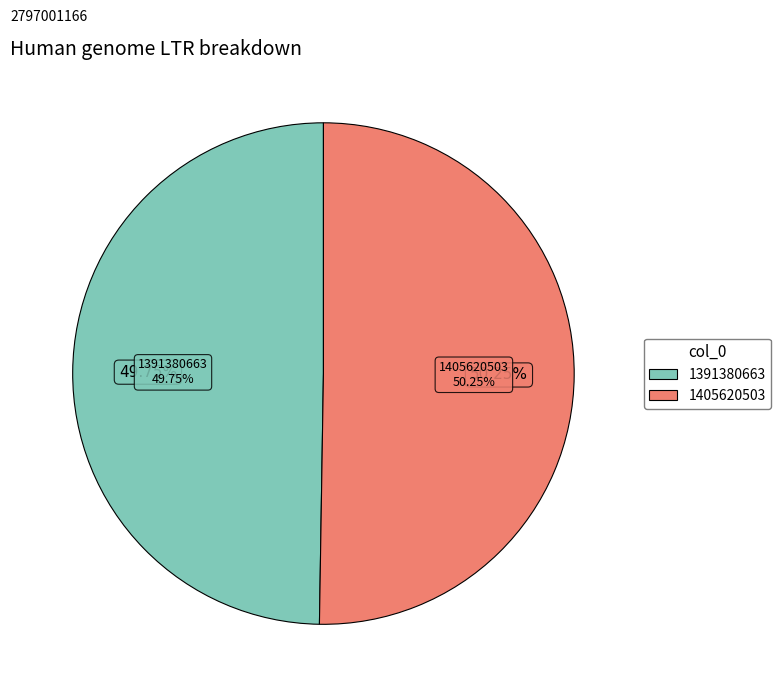

To the nearest percent, what is the average slice percentage?

50%